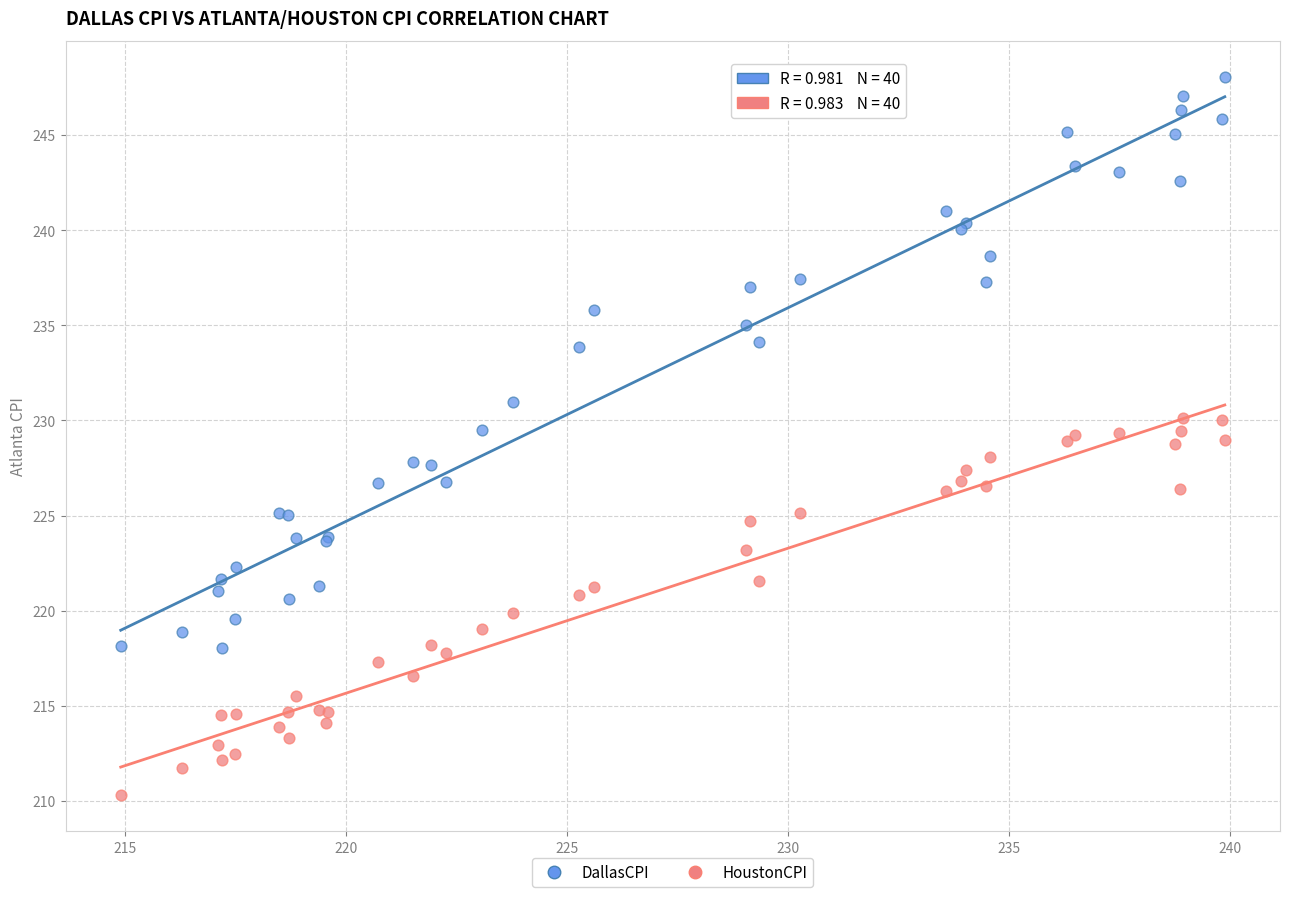

What are all the series names shown in the legend?

DallasCPI, HoustonCPI